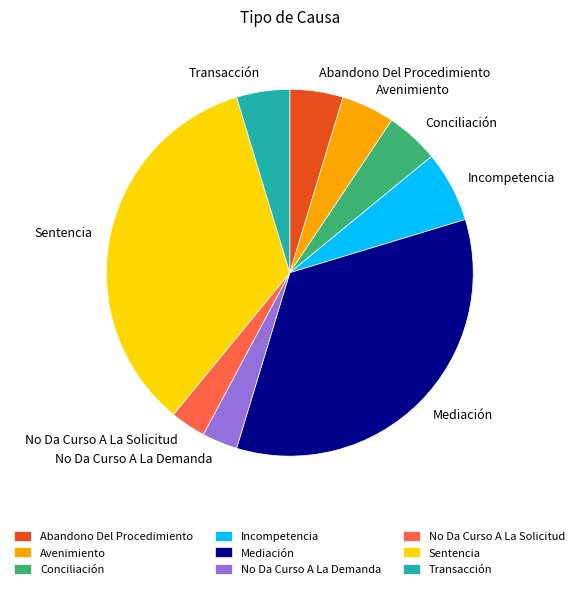

Do Transacción and Conciliación together represent more than half of the pie?

No